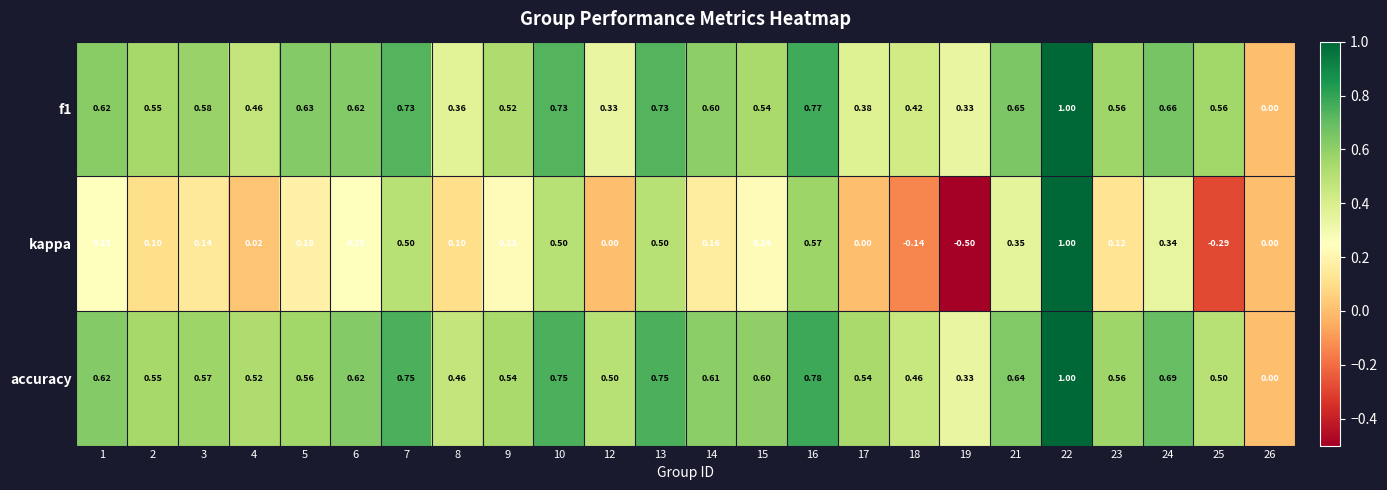

Which series has the largest range (max minus min)?

kappa